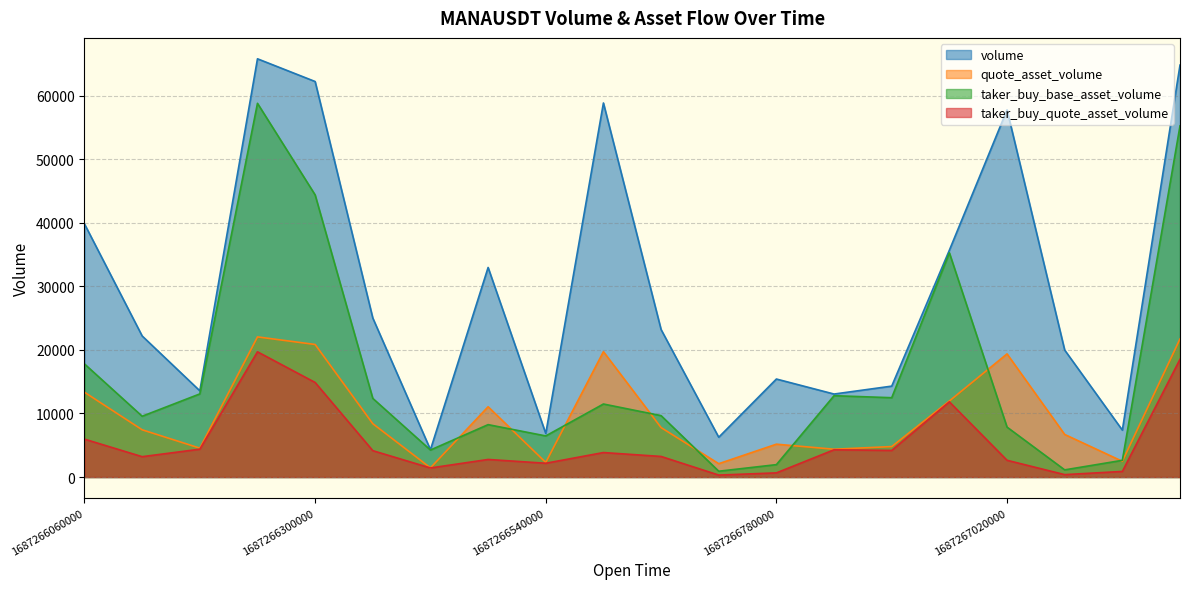

At which category does quote_asset_volume reach its first local valley?

1687266180000